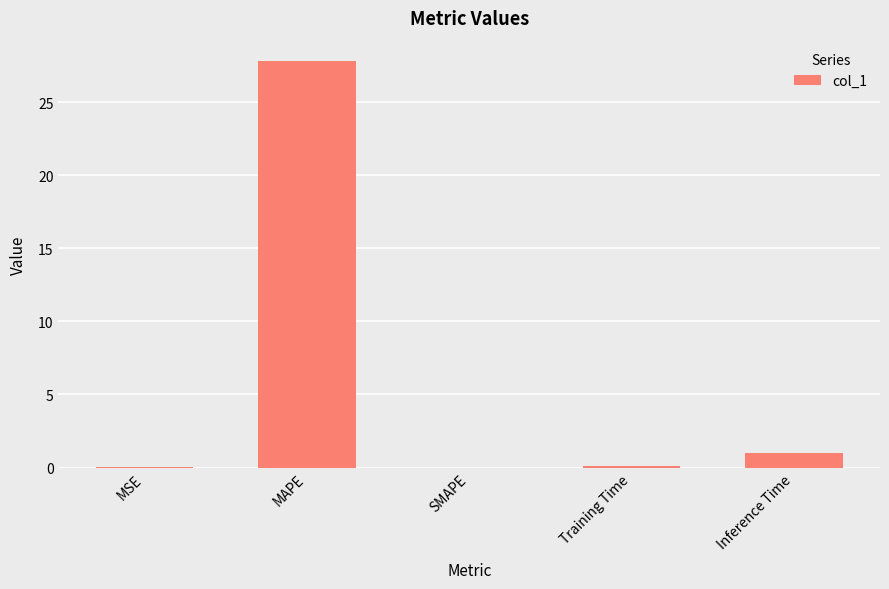

The chart shows a value of 0.1 at Training Time. True or false?

True